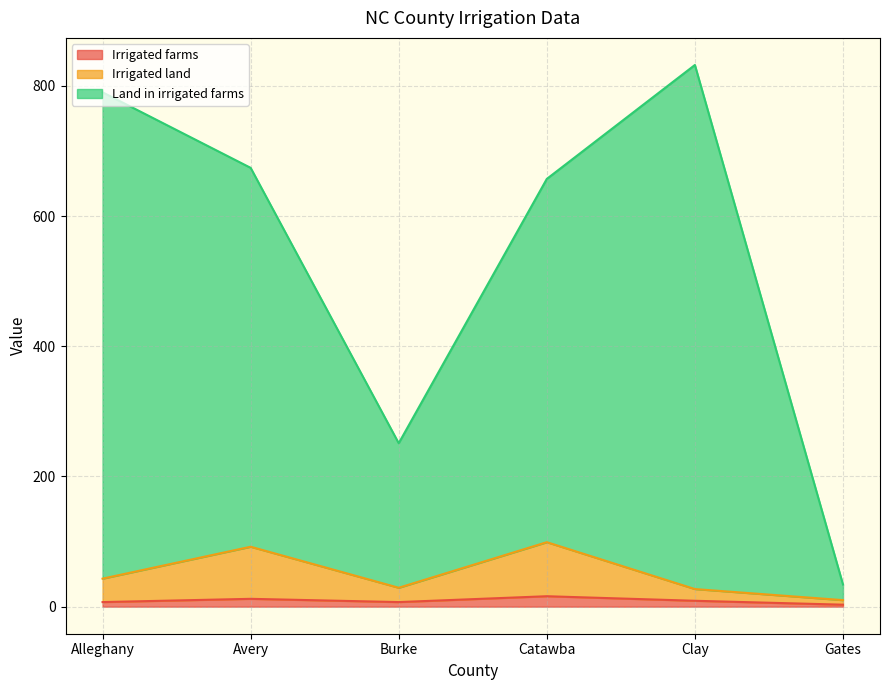

Which category has the lowest value in the Irrigated farms series?

Gates